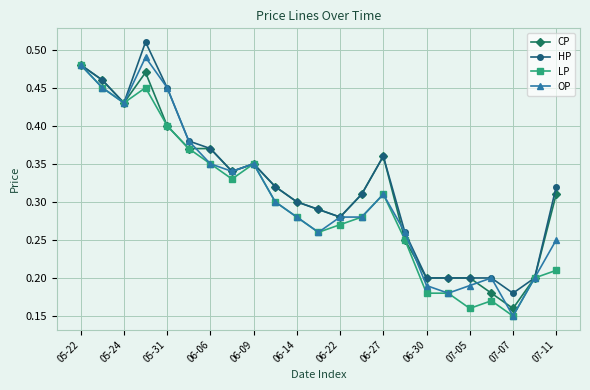

At how many categories does at least one series exceed 0?

23